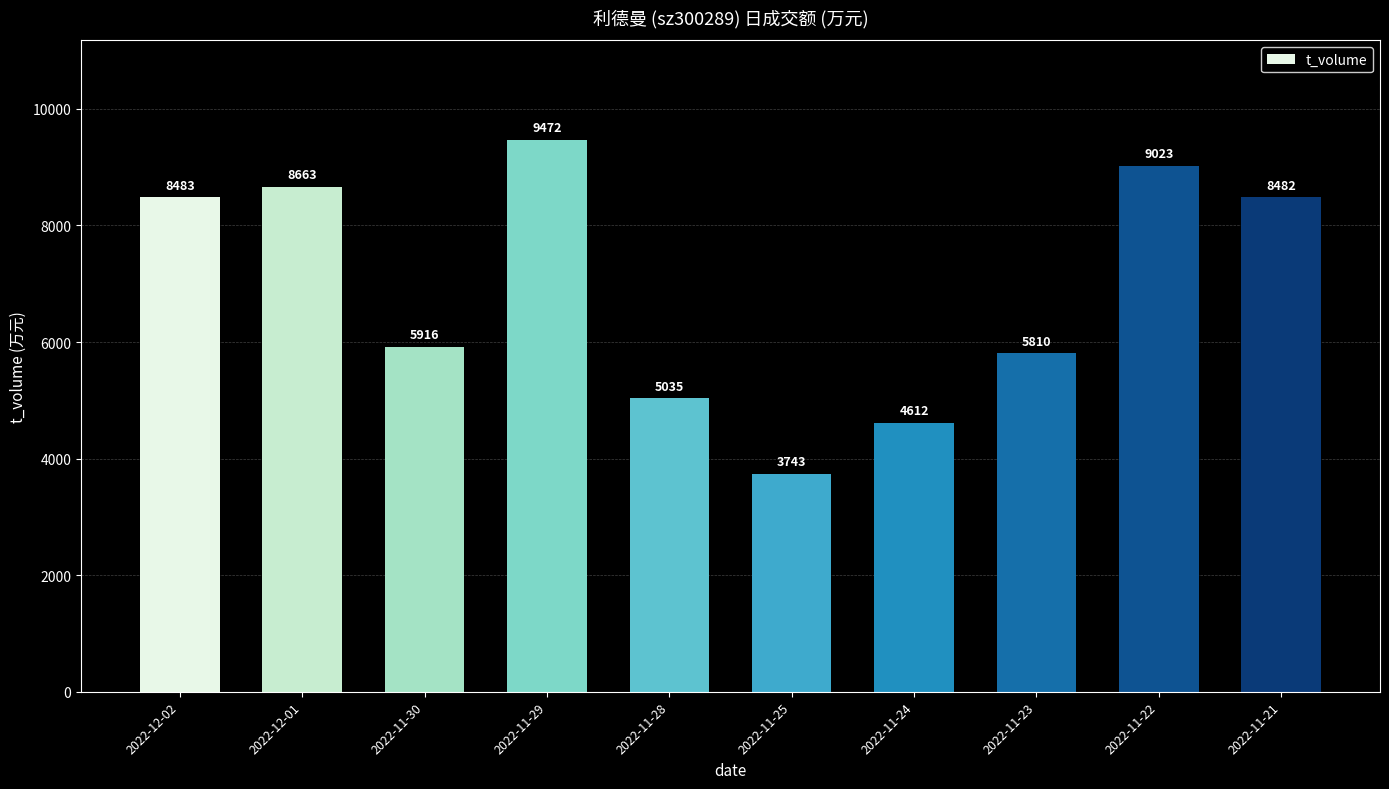

What is the change in value from 2022-12-02 to 2022-11-22?

+540